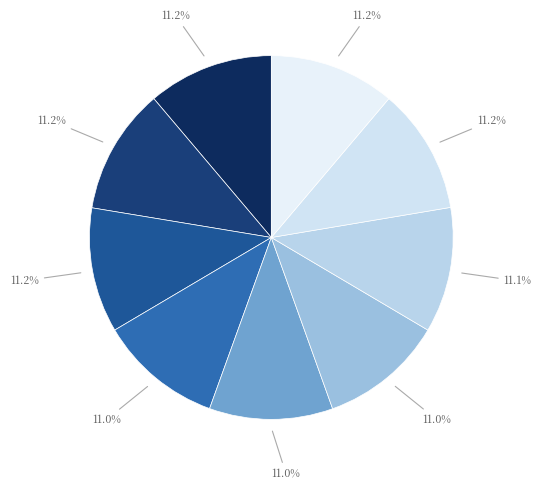

How many slices are in this pie chart?

9